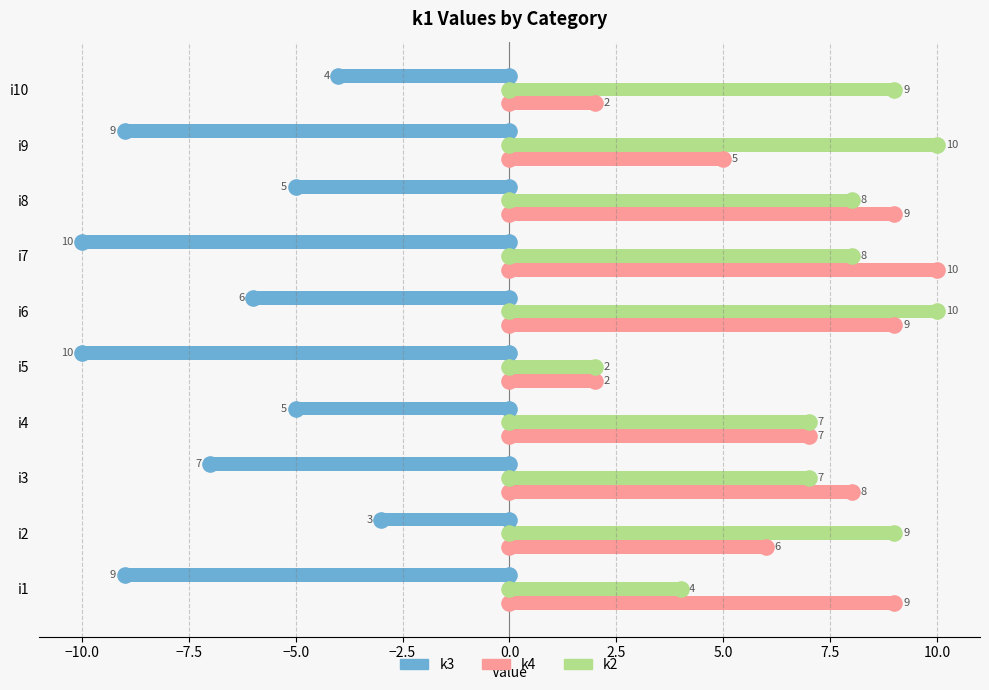

Which series has the largest total across all categories?

k2